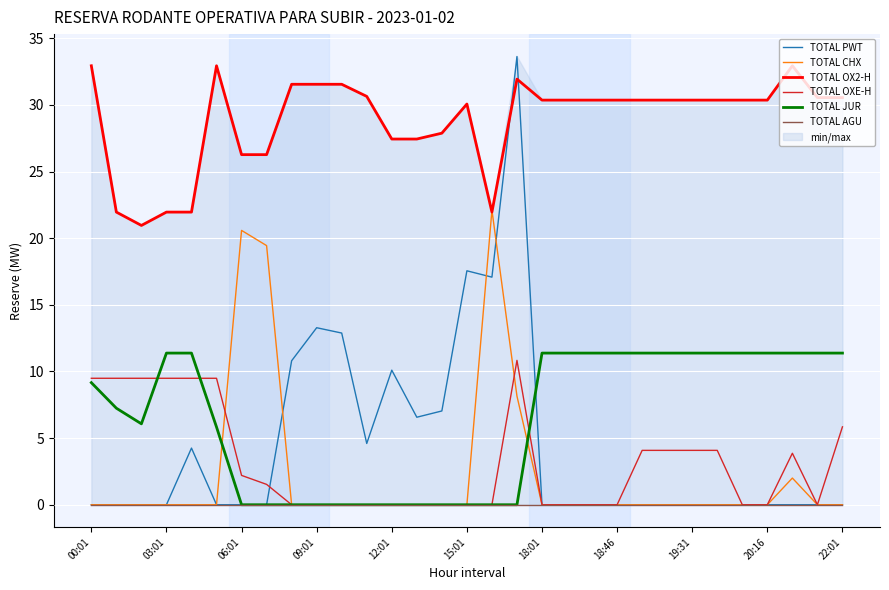

Which series has the widest spread of values?

TOTAL PWT